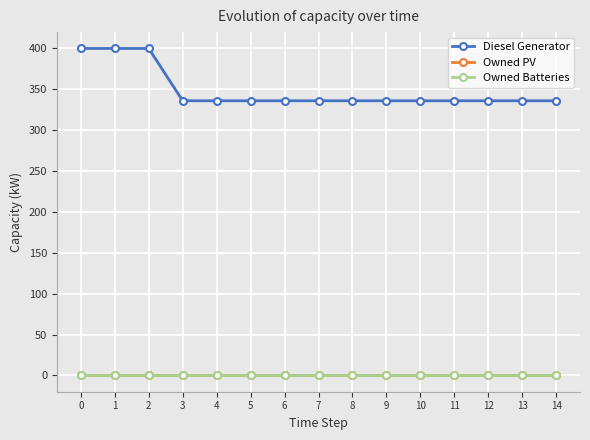

The value of Diesel Generator at 13 is 336. True or false?

True